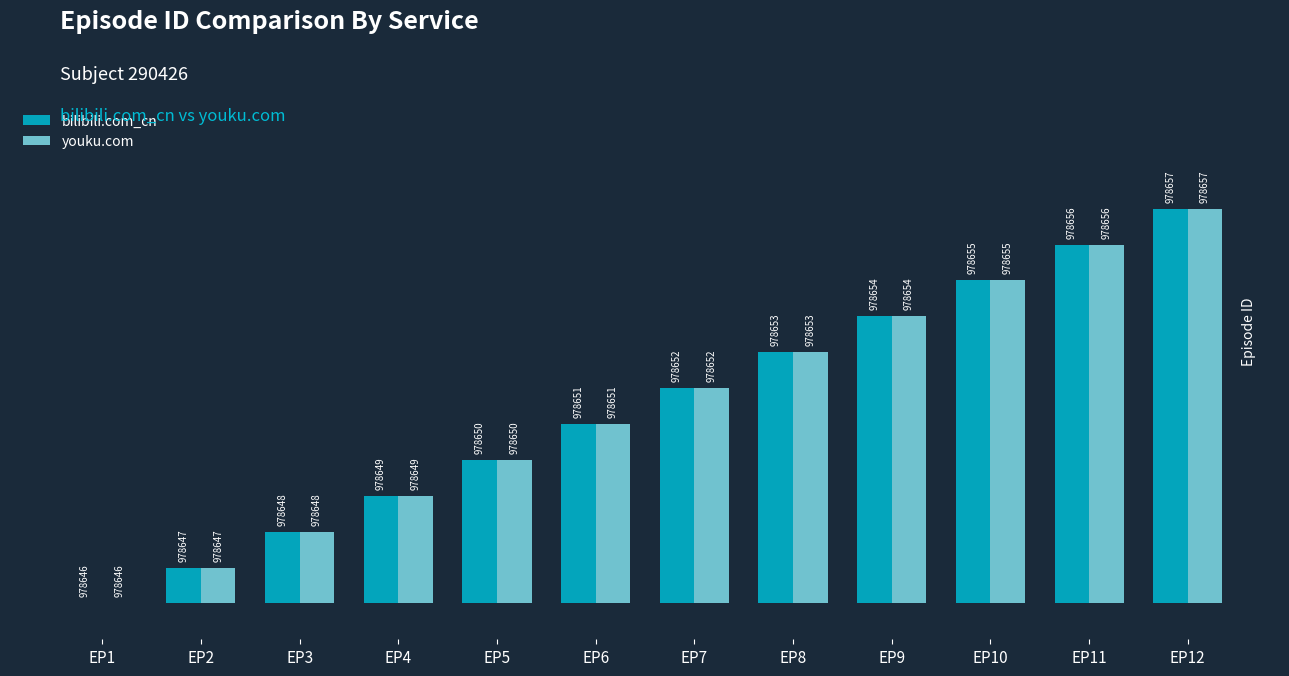

What are all the series names shown in the legend?

bilibili.com_cn, youku.com